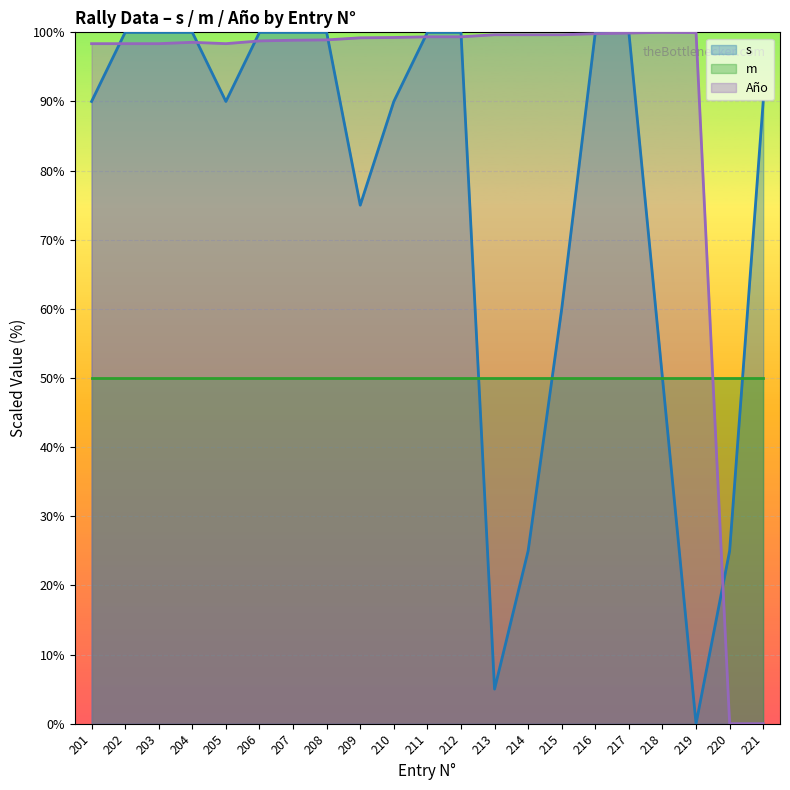

Rank the categories by Año (line) value from lowest to highest.

220, 221, 201, 202, 203, 205, 204, 206, 207, 208, 209, 210, 211, 212, 213, 214, 215, 216, 217, 219, 218